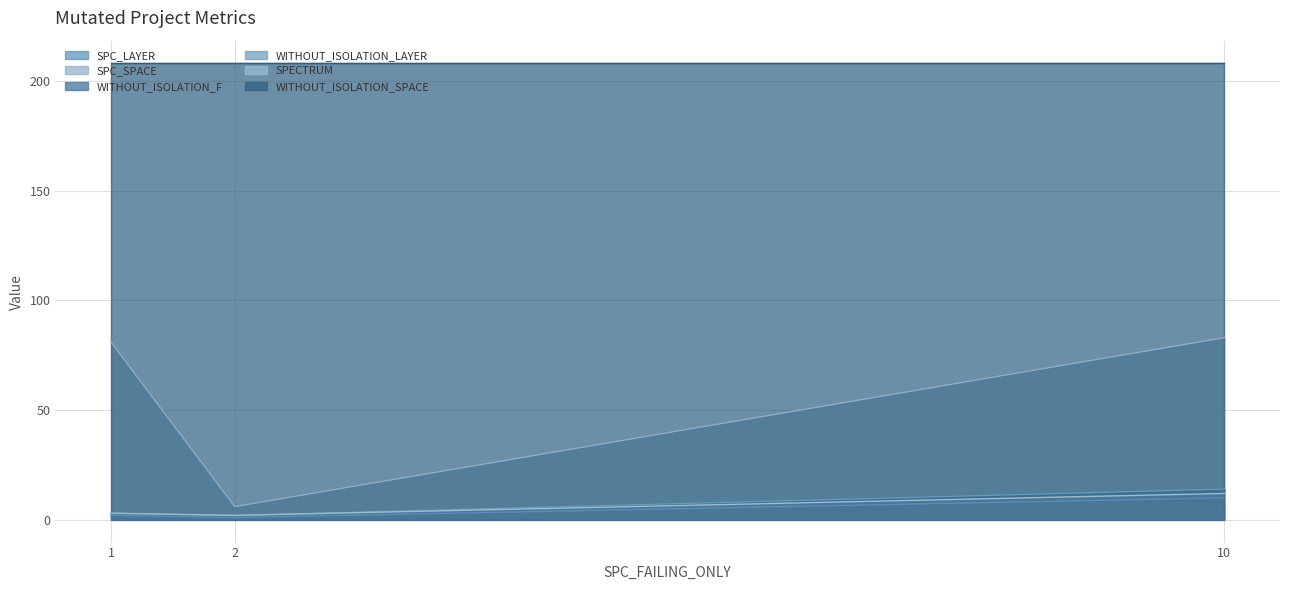

What is the value of the SPC_SPACE point at the 2nd from the left?

6